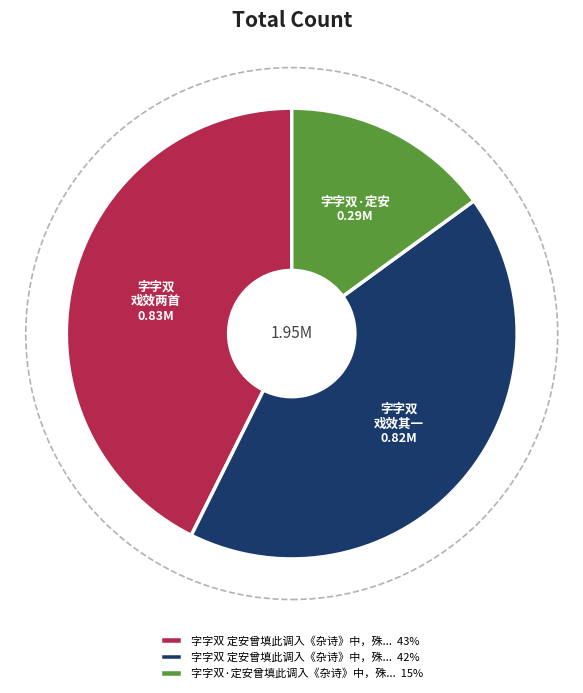

Count the number of slices in the pie.

3